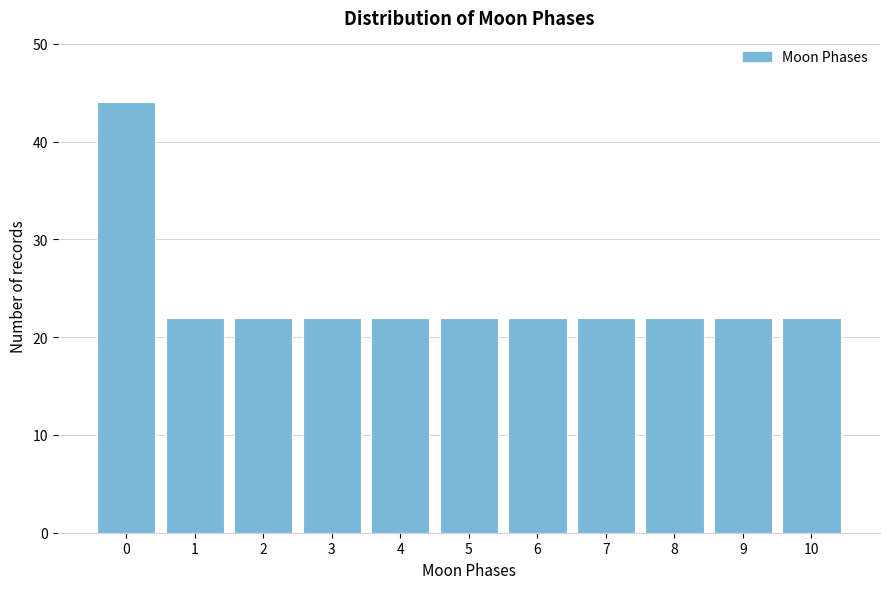

Reading left to right, what are all the values shown in this chart?

0=44	1=22	2=22	3=22	4=22	5=22	6=22	7=22	8=22	9=22	10=22